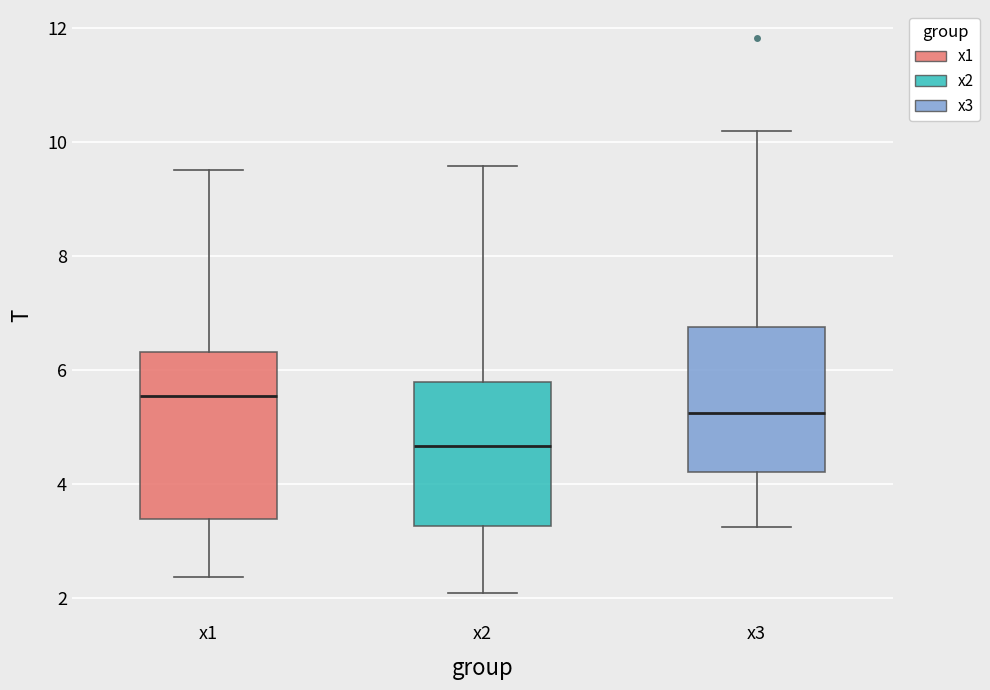

Reading left to right, transcribe this box plot: for each box, give where its median line is, the range the box spans, and where its two whiskers end, as read against the y-axis. The values are not printed on the chart, so give them approximately, as read against the axis.

x1: median 5.6, box 3.4 to 6.4, whiskers 2.4 to 9.6
x2: median 4.6, box 3.2 to 5.8, whiskers 2.2 to 9.6
x3: median 5.2, box 4.2 to 6.8, whiskers 3.2 to 10.2